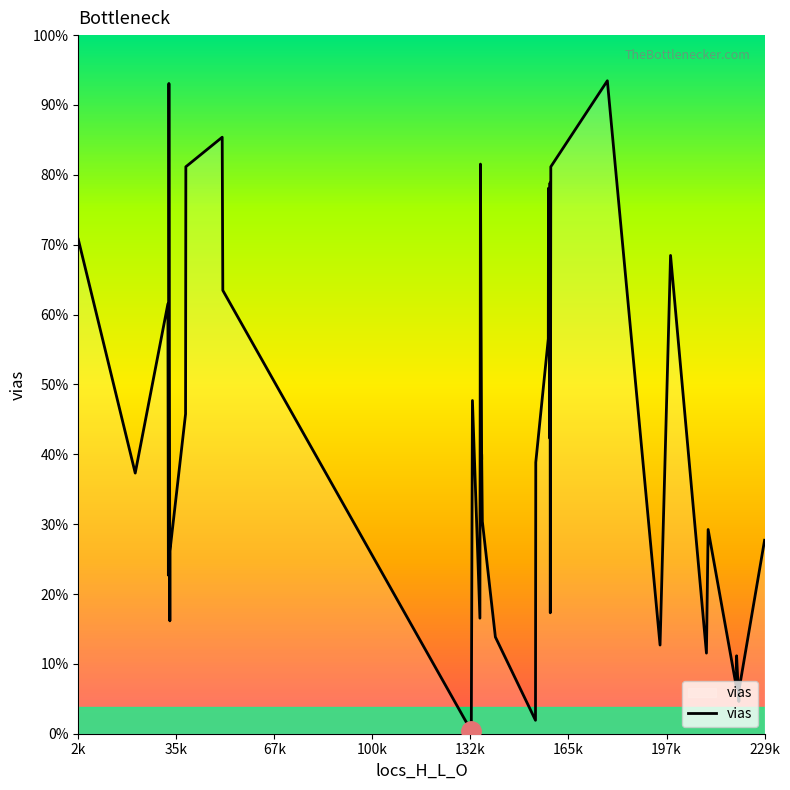

Does the chart have visible grid lines?

No